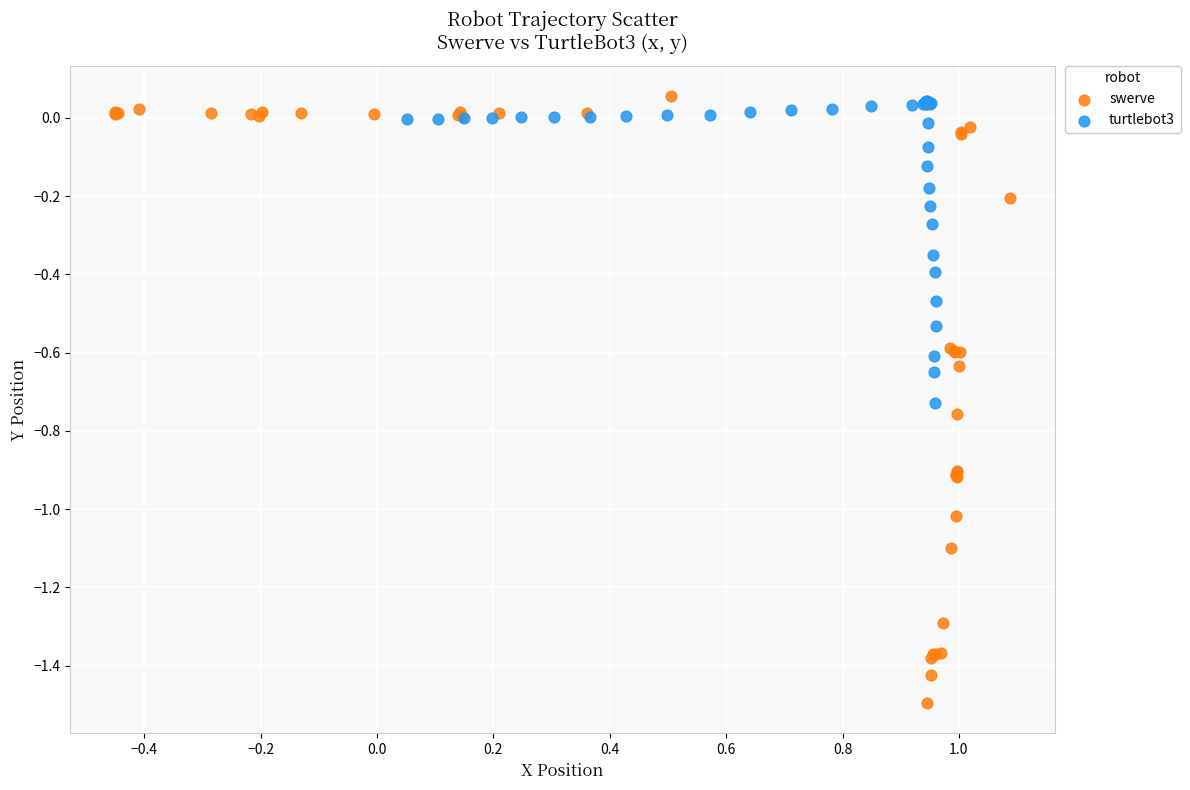

What are all the series names shown in the legend?

swerve, turtlebot3